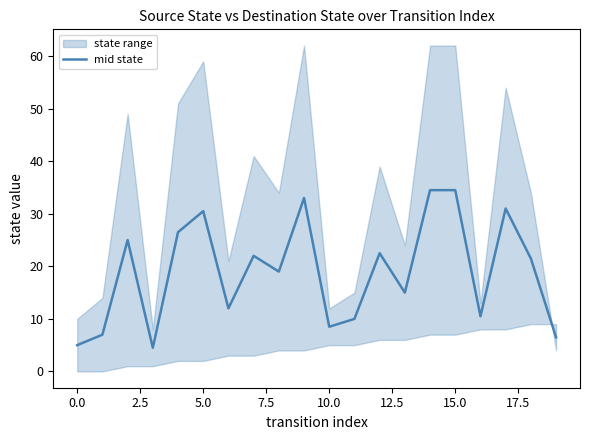

Reading left to right, list all the values displayed in this chart.

5.0	7.0	25.0	4.5	26.5	30.5	12.0	22.0	19.0	33.0	8.5	10.0	22.5	15.0	34.5	34.5	10.5	31.0	21.5	6.5